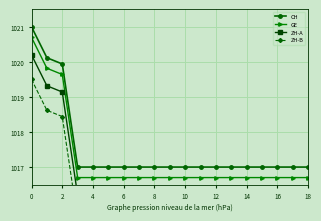

Is this an area chart (filled region under the line)?

No